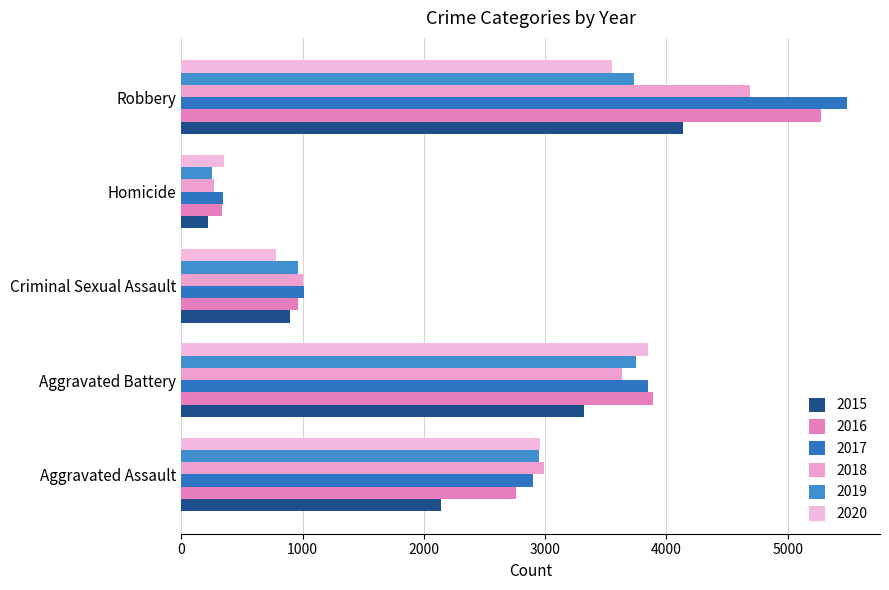

Reading left to right, list all the values displayed in this chart.

2015: Aggravated Assault=2143	Aggravated Battery=3321	Criminal Sexual Assault=897	Homicide=224	Robbery=4139
2016: Aggravated Assault=2759	Aggravated Battery=3891	Criminal Sexual Assault=959	Homicide=340	Robbery=5273
2017: Aggravated Assault=2899	Aggravated Battery=3850	Criminal Sexual Assault=1011	Homicide=341	Robbery=5487
2018: Aggravated Assault=2988	Aggravated Battery=3635	Criminal Sexual Assault=1005	Homicide=269	Robbery=4692
2019: Aggravated Assault=2952	Aggravated Battery=3752	Criminal Sexual Assault=964	Homicide=251	Robbery=3733
2020: Aggravated Assault=2954	Aggravated Battery=3845	Criminal Sexual Assault=783	Homicide=351	Robbery=3554